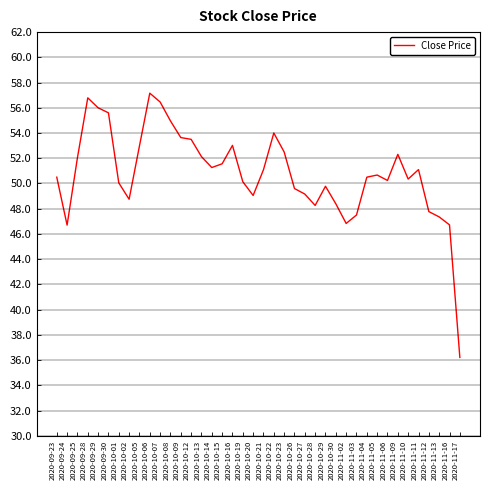

How many categories are shown in the chart?

40